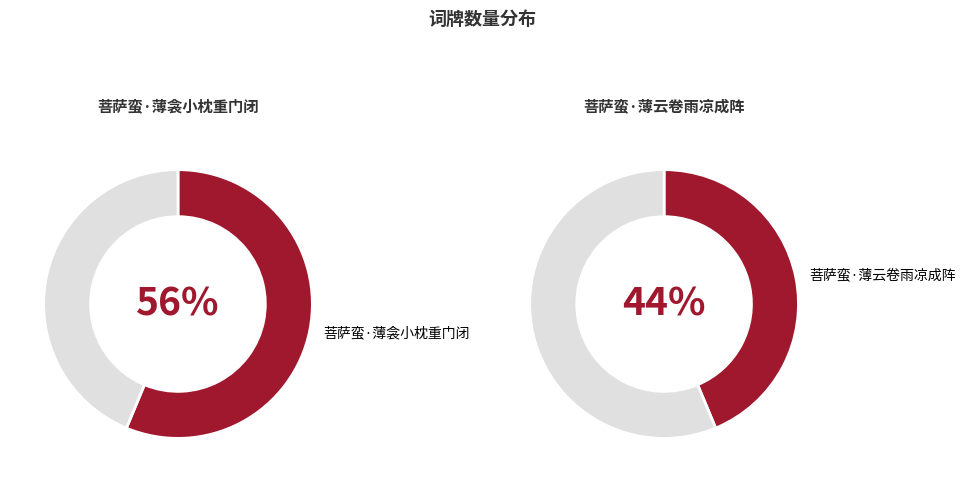

How many segments does this pie chart have?

2